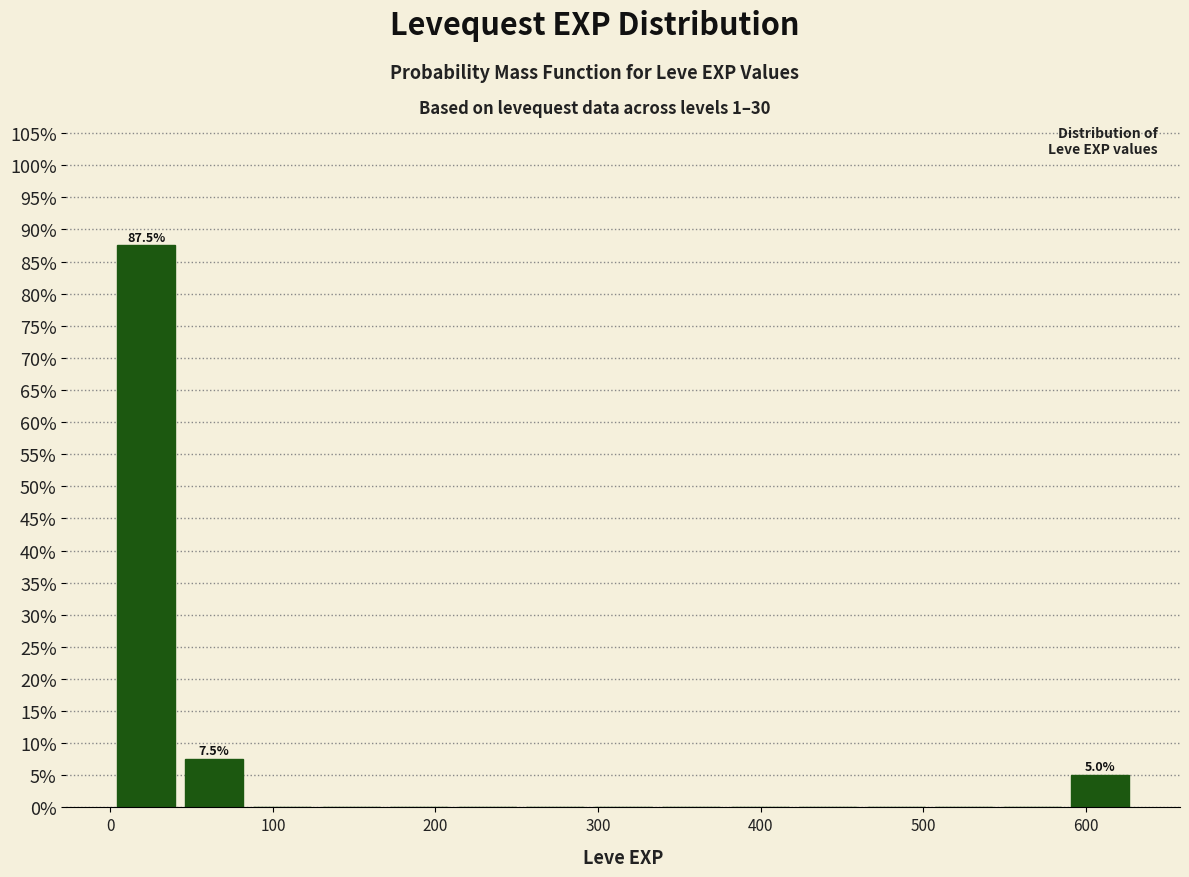

Over which range of the x-axis is the bar tallest?

0 to 40